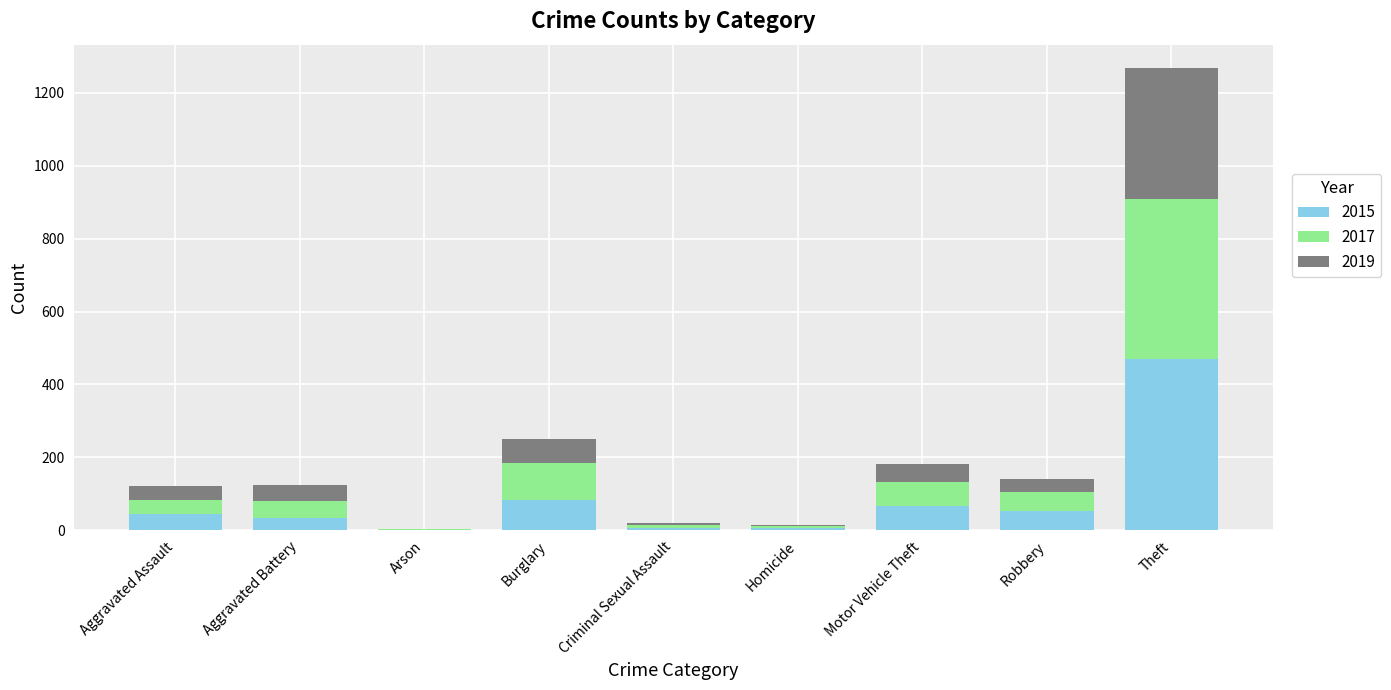

What is the highest value of the 2015 series?

470